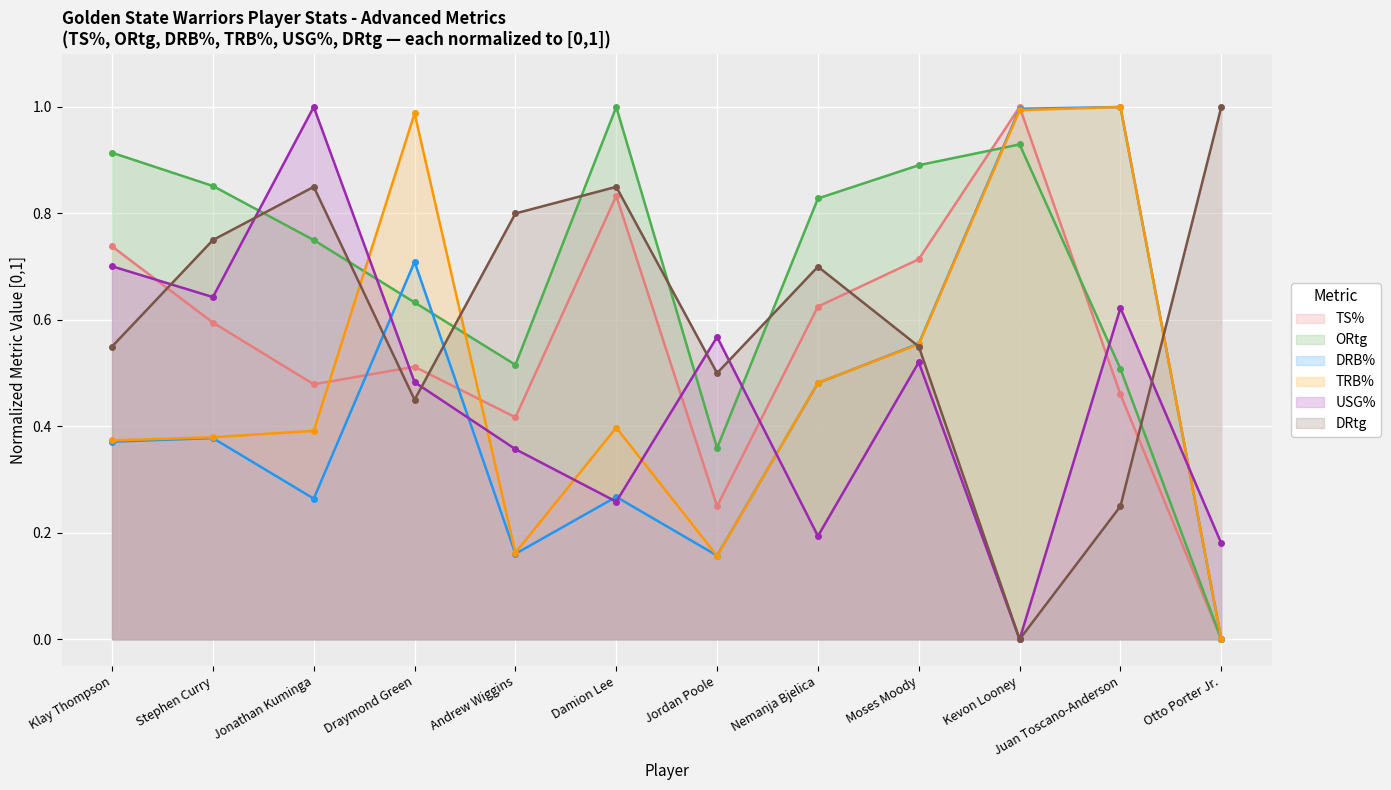

Between which two adjacent categories do USG% and DRtg first intersect?

Klay Thompson and Stephen Curry